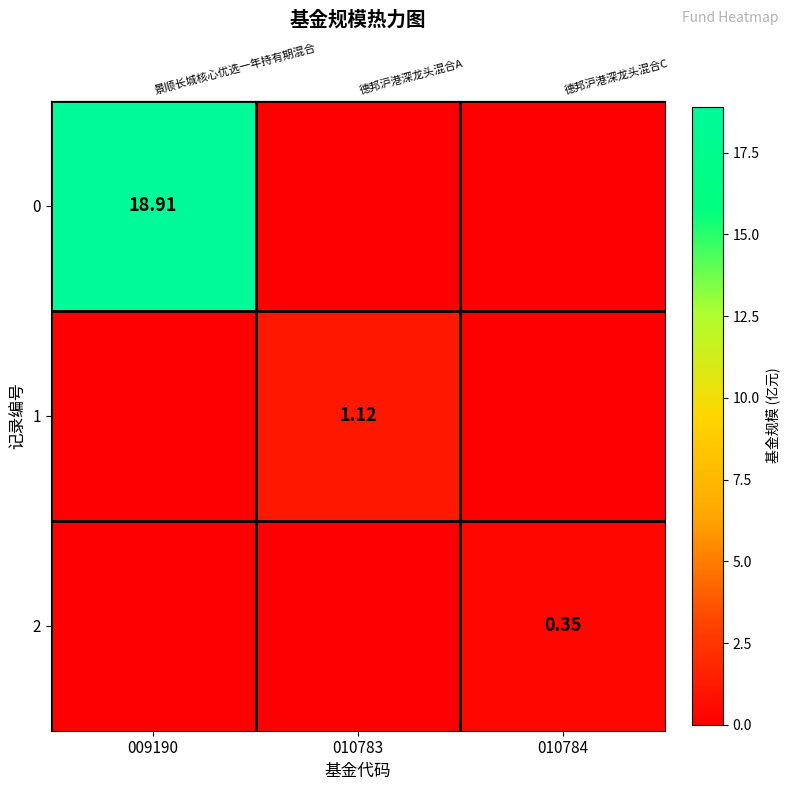

Which series has the largest total across all categories?

row_0